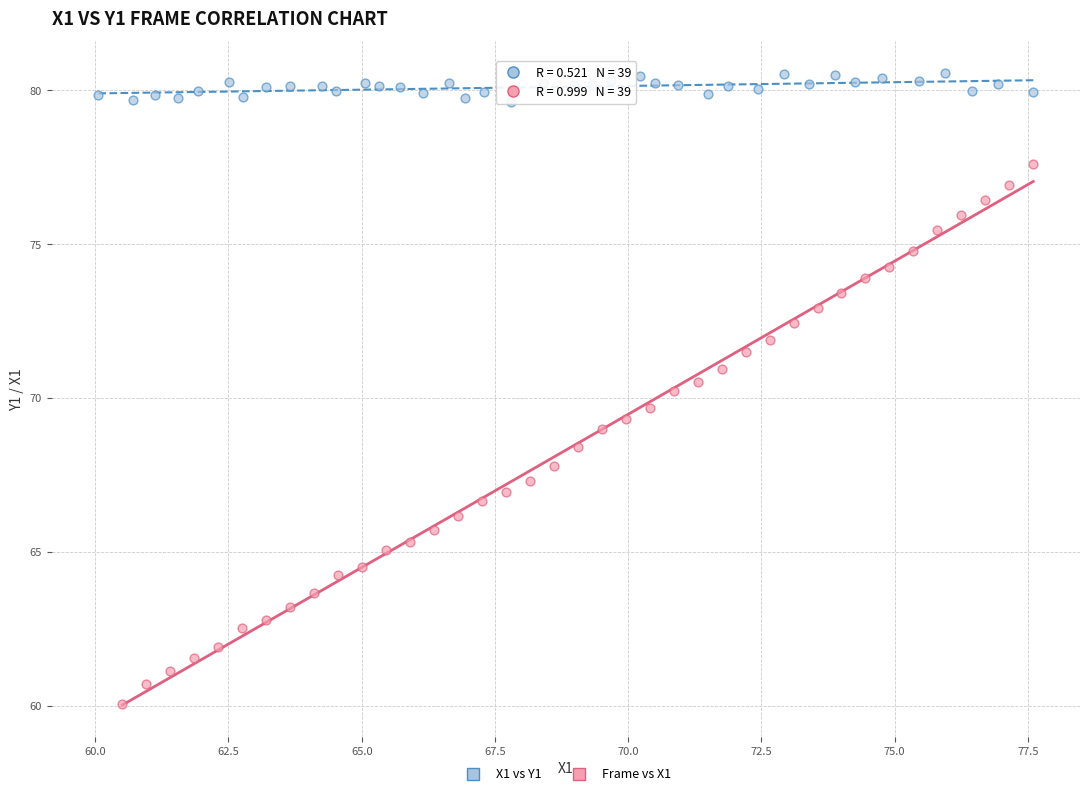

Which series has the largest Y range (max minus min)?

Frame vs X1